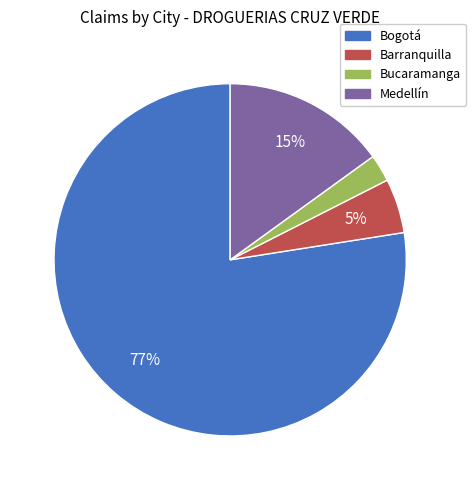

Is there any slice that represents more than half of the pie?

Yes